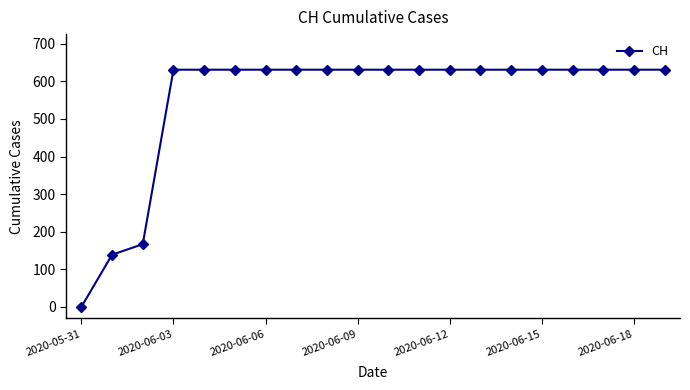

What is the average value?

552